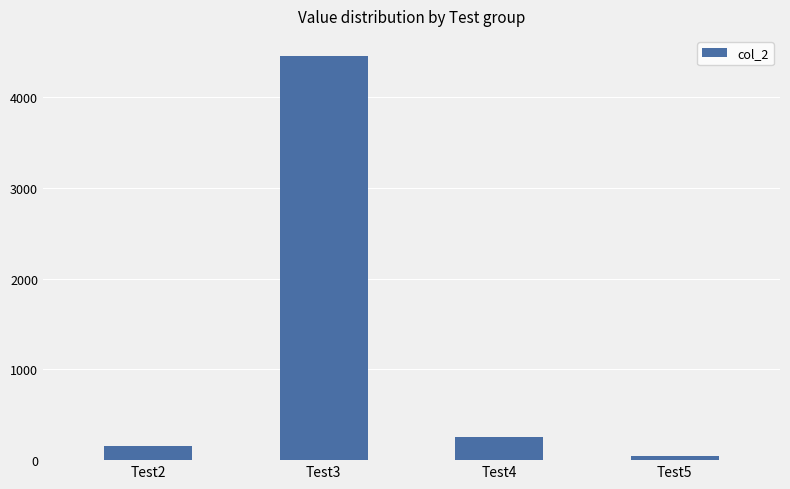

What is the difference between the values at Test4 and Test2?

100.0